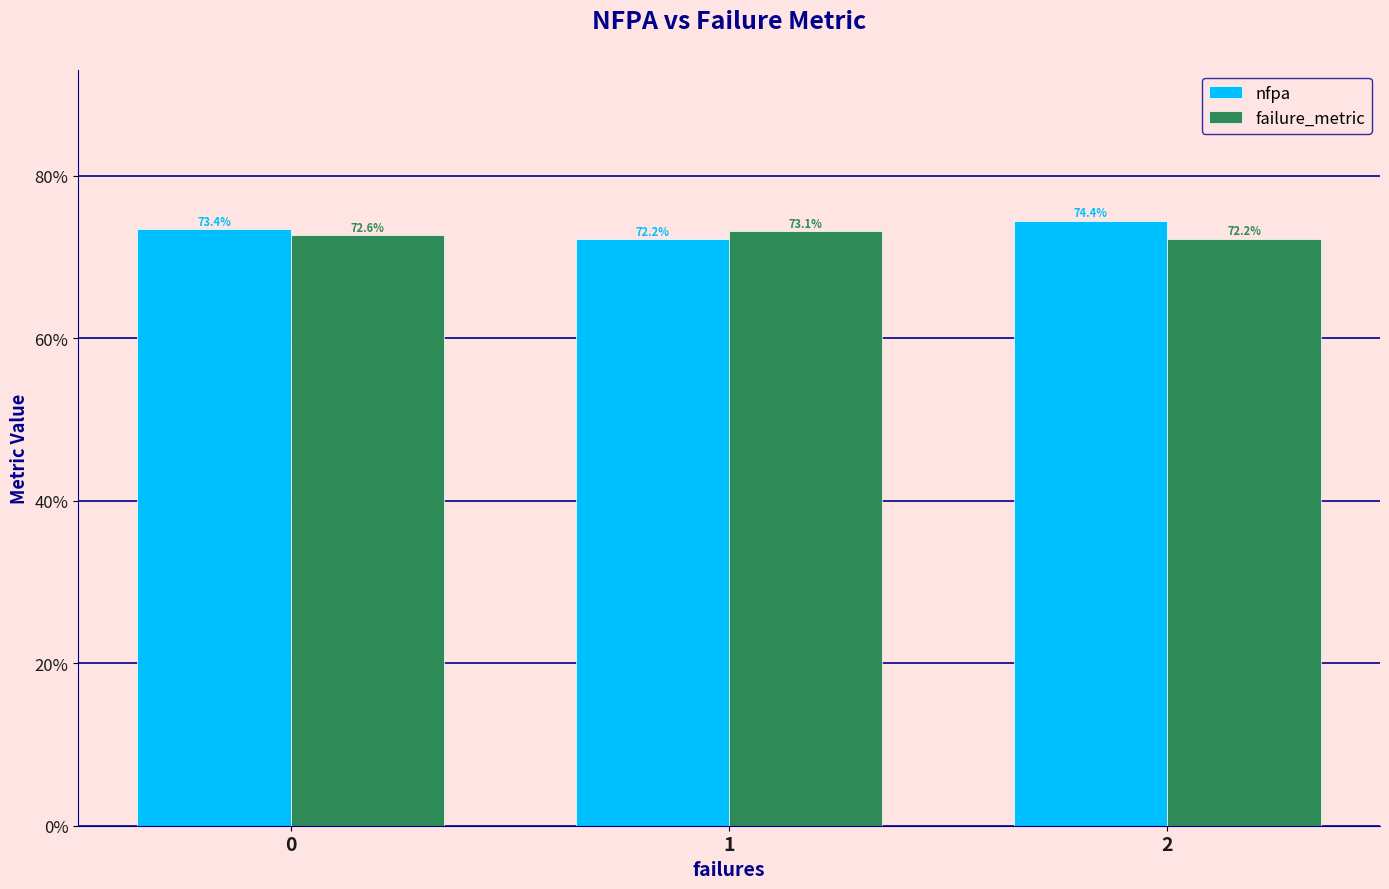

What is the greatest value displayed?

0.7